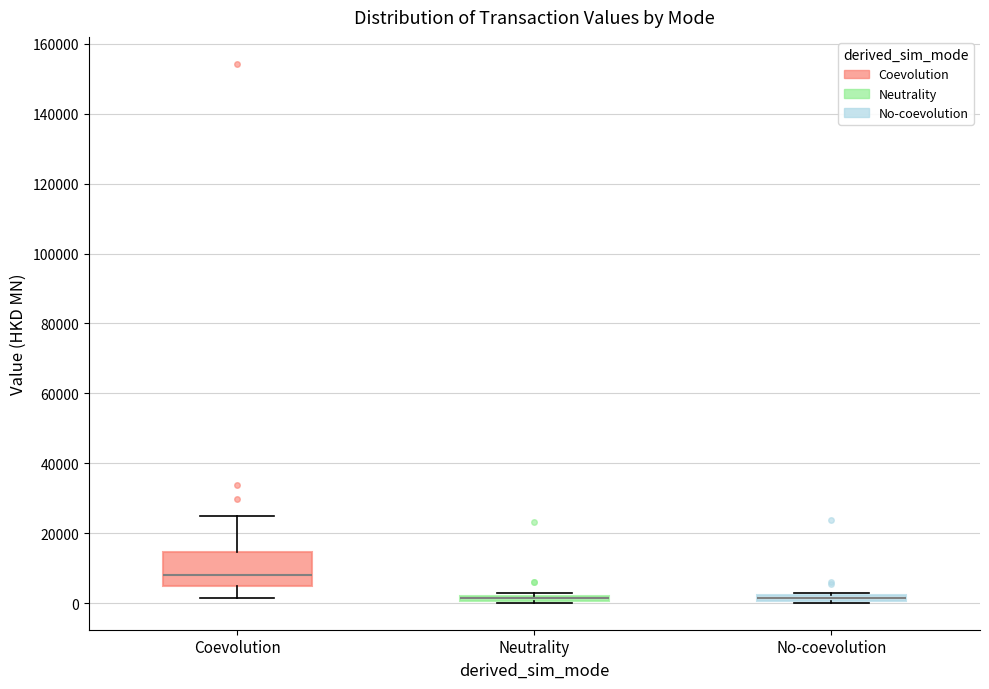

Where is the upper edge of the box for Coevolution on the y-axis? The values are not printed on the chart, so give them approximately, as read against the axis.

14000